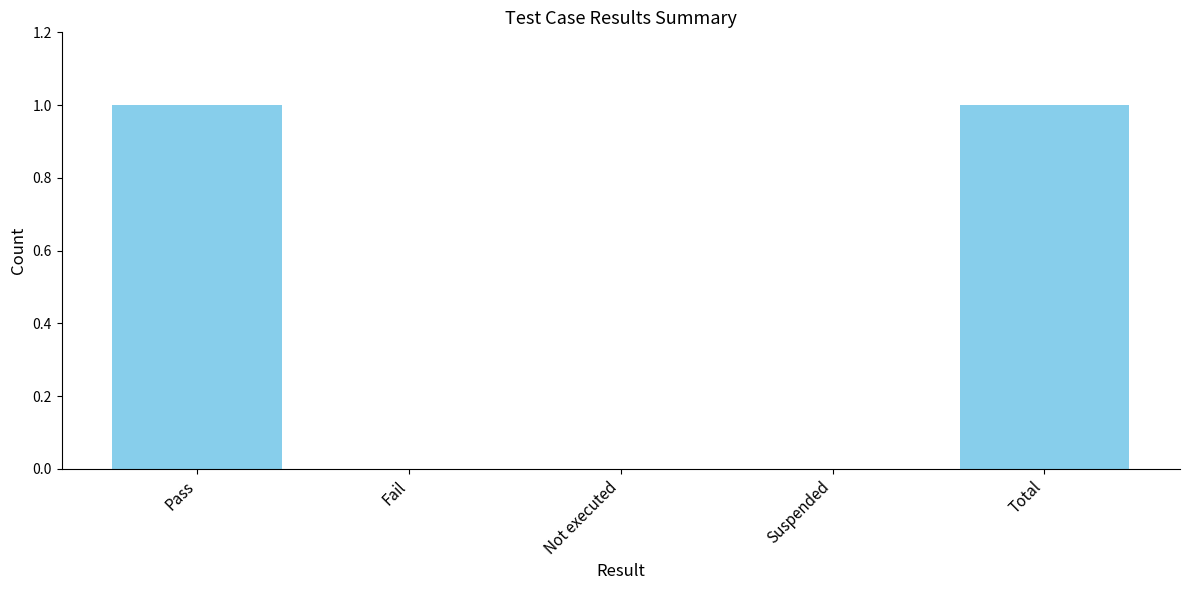

What is the maximum value shown in the chart?

1